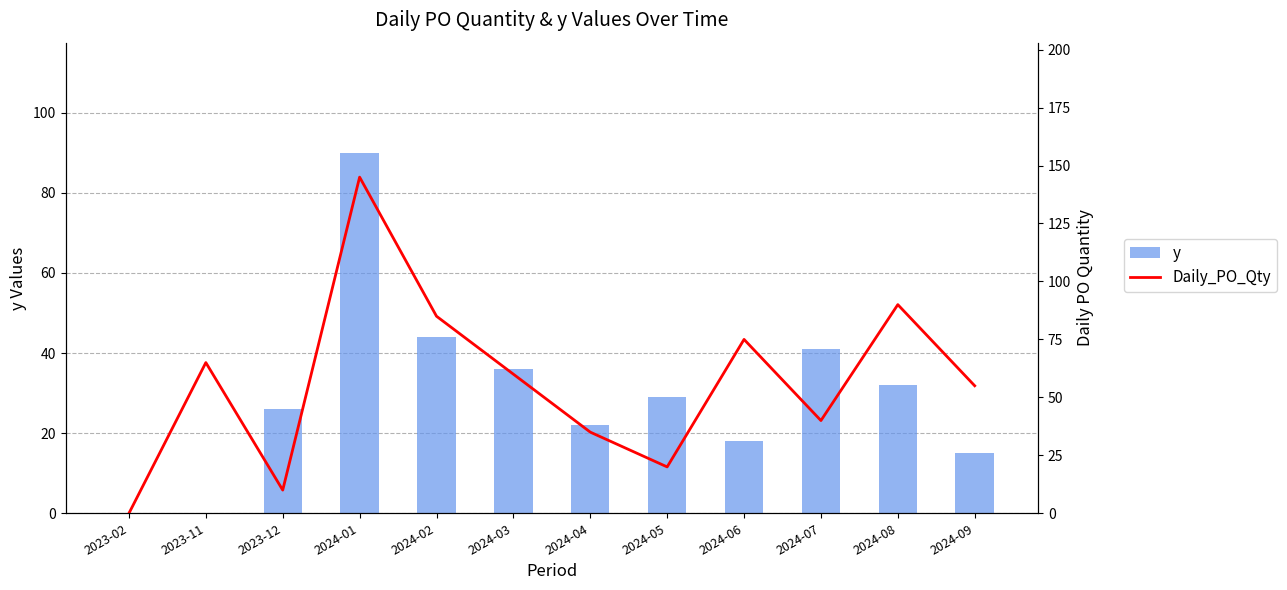

List the labels in order of Daily_PO_Qty value, largest first.

2024-01, 2024-08, 2024-02, 2024-06, 2023-11, 2024-03, 2024-09, 2024-07, 2024-04, 2024-05, 2023-12, 2023-02